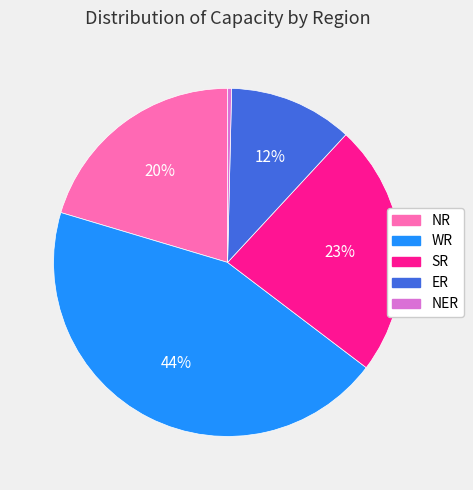

What is the largest slice in the pie chart?

WR